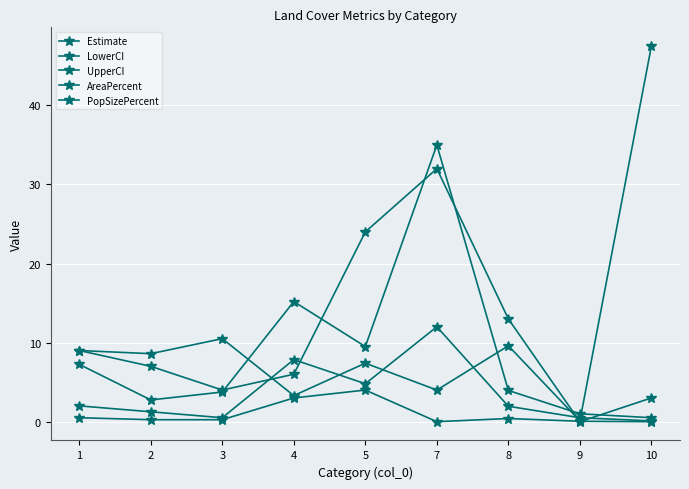

Where is the first local maximum for LowerCI?

5